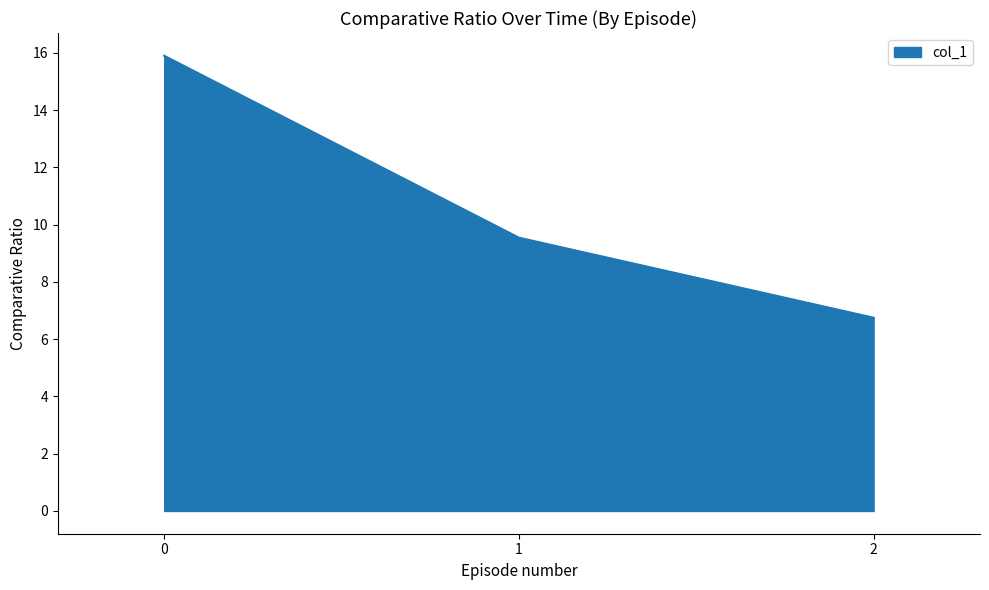

True or false: the data shows 12.1 at 1.

False